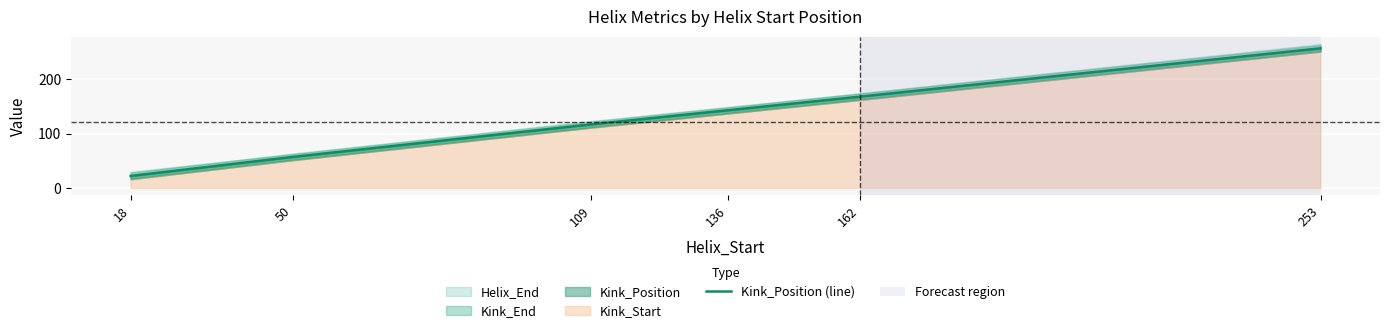

Which has a higher value, 18 or 109?

109